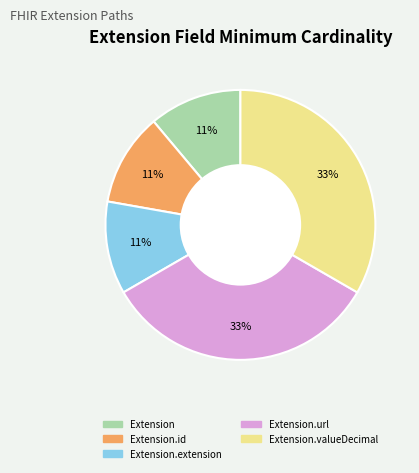

Count the number of slices in the pie.

5